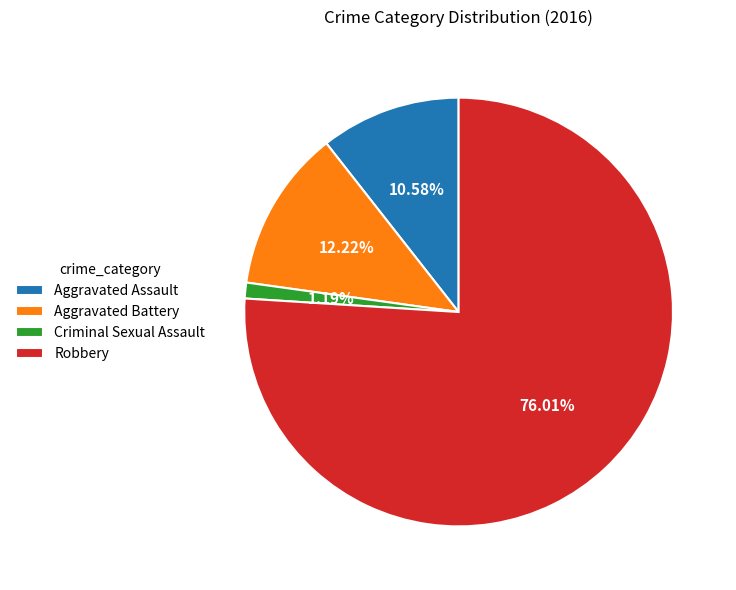

True or false: Robbery accounts for 87% of the total.

False